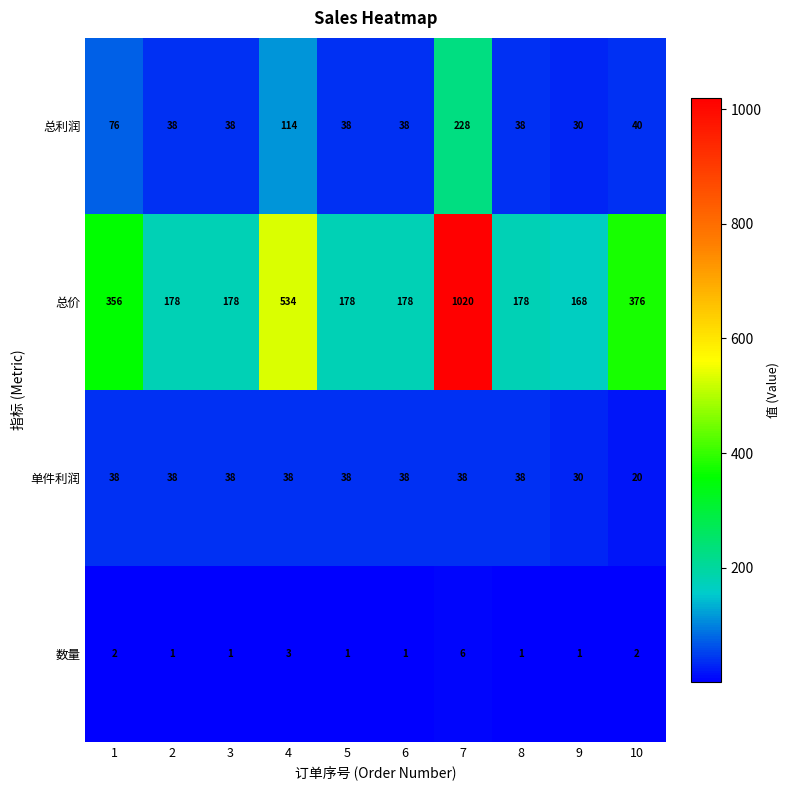

What is the difference between the second highest and minimum values in the 总利润 series?

84